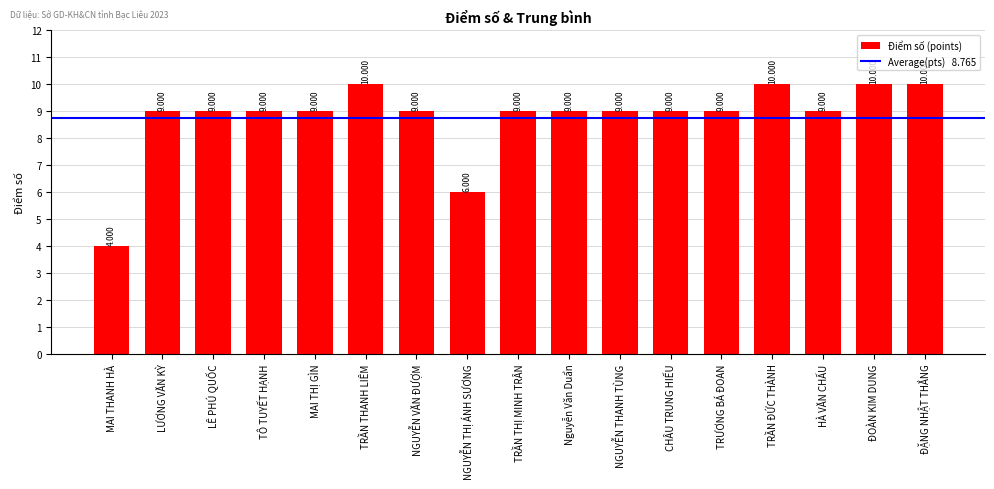

Reading right to left, transcribe all the data shown in this chart.

ĐẶNG NHẬT THẮNG=10	ĐOÀN KIM DUNG=10	HÀ VĂN CHẤU=9	TRẦN ĐỨC THÀNH=10	TRƯƠNG BÁ ĐOAN=9	CHÂU TRUNG HIẾU=9	NGUYỄN THANH TÙNG=9	Nguyễn Văn Duẩn=9	TRẦN THỊ MINH TRÂN=9	NGUYỄN THỊ ÁNH SƯƠNG=6	NGUYỄN VĂN ĐƯỢM=9	TRẦN THANH LIÊM=10	MAI THỊ GÌN=9	TÔ TUYẾT HẠNH=9	LÊ PHÚ QUỐC=9	LƯƠNG VĂN KỲ=9	MAI THANH HÀ=4